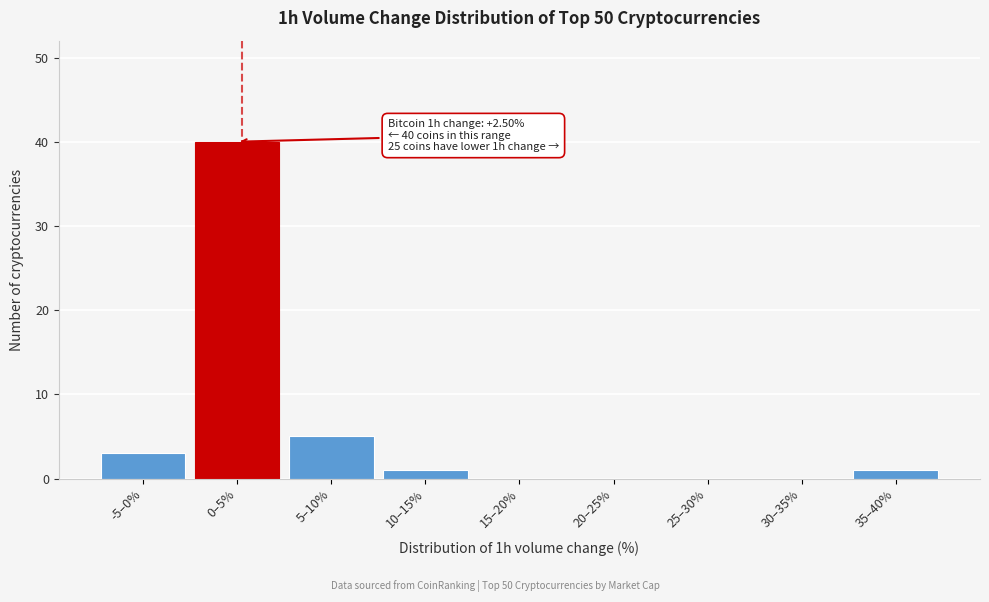

Reading left to right, list all the values displayed in this chart.

-5–0%=3	0–5%=40	5–10%=5	10–15%=1	15–20%=0	20–25%=0	25–30%=0	30–35%=0	35–40%=1